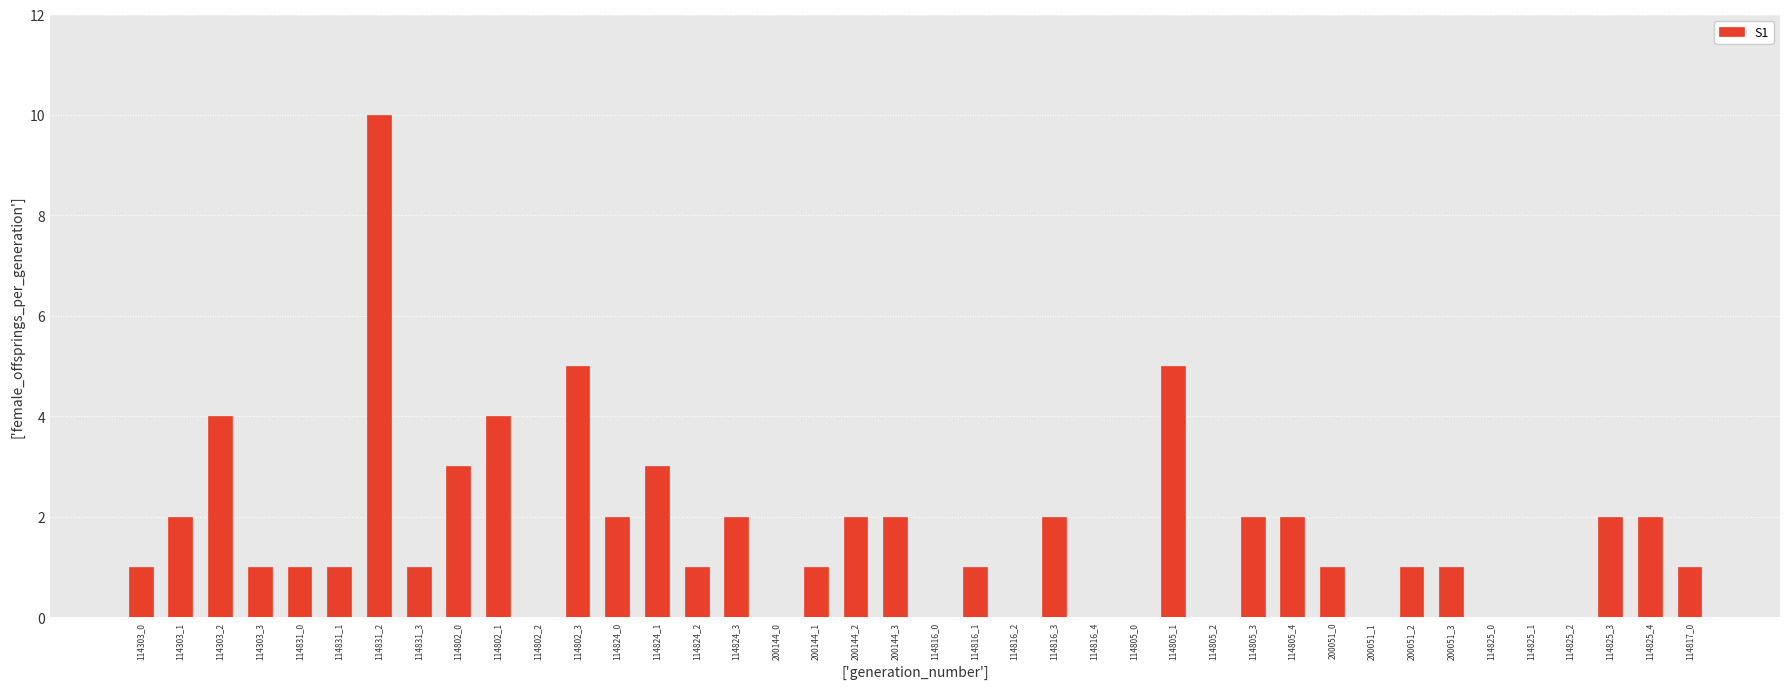

Count the number of data series in this chart.

1